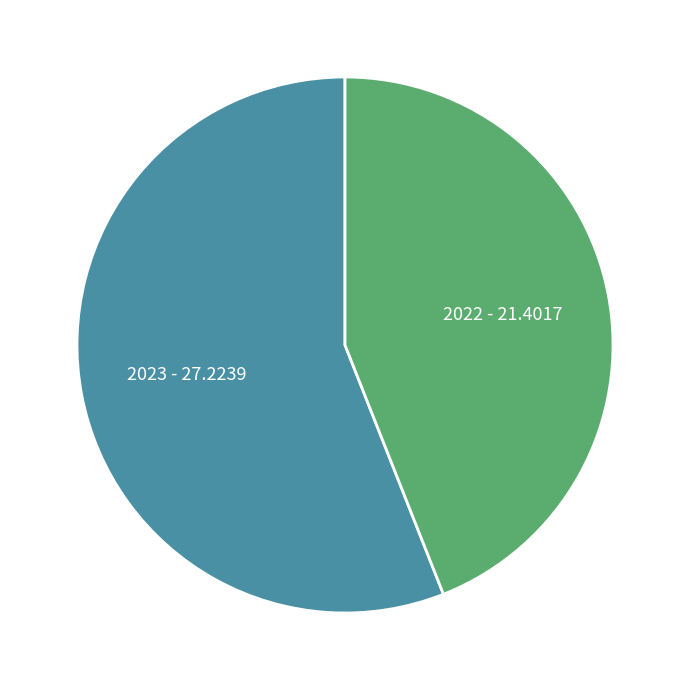

Which category has the smallest portion of the pie?

2022